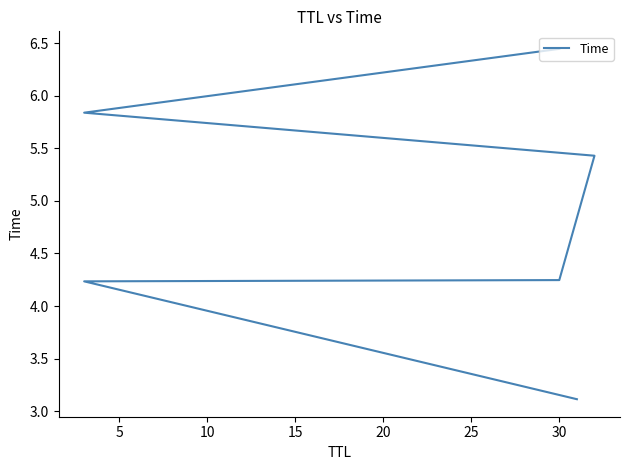

What is the average value?

4.9